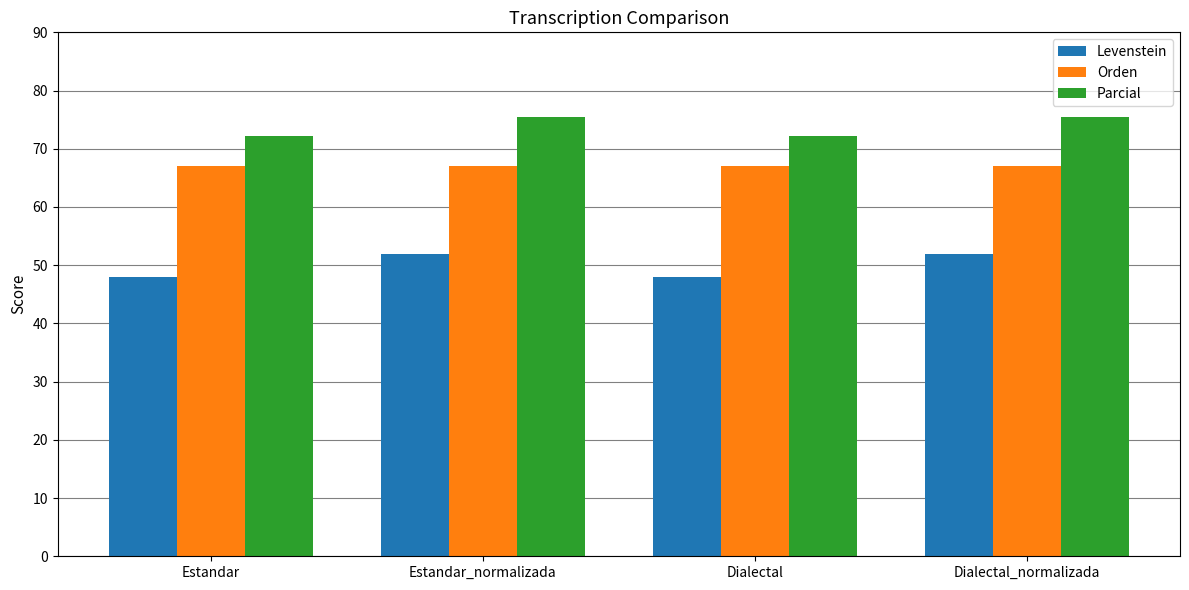

What is the sum of all Orden values?

268.0